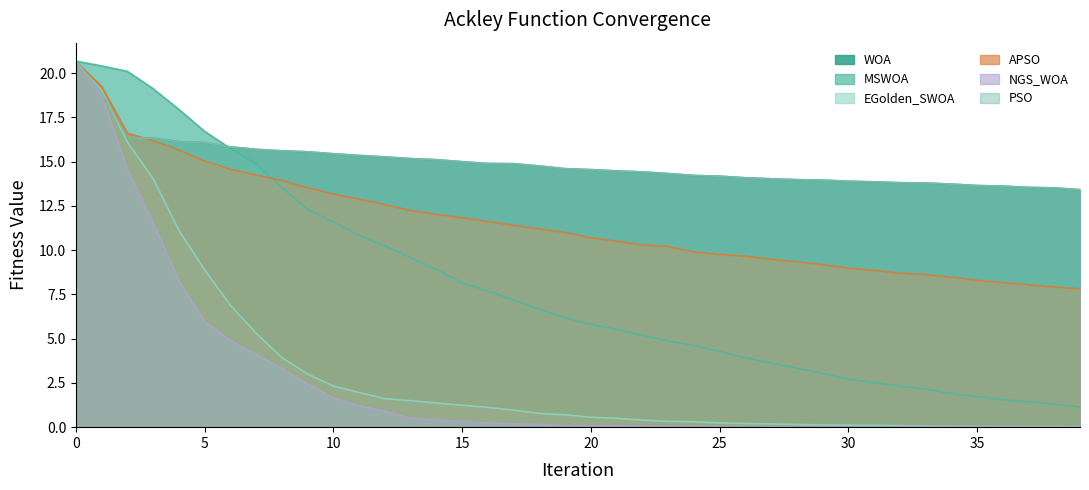

Which has a higher value, 15 or 31?

15